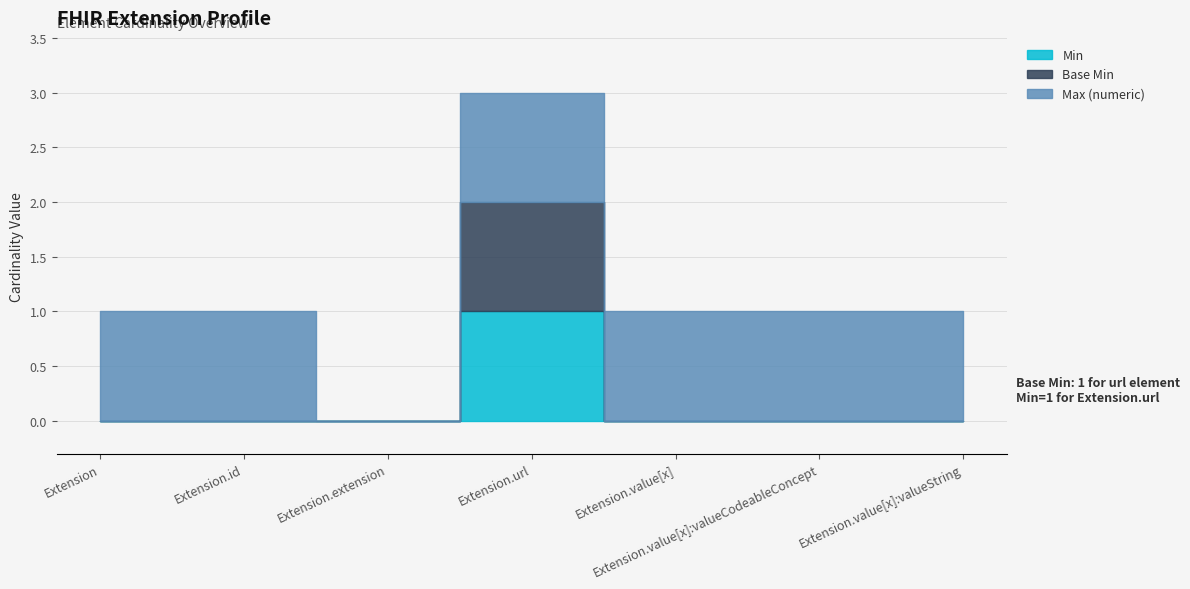

True or false: Max (numeric) has more than 1 interior local peaks.

False